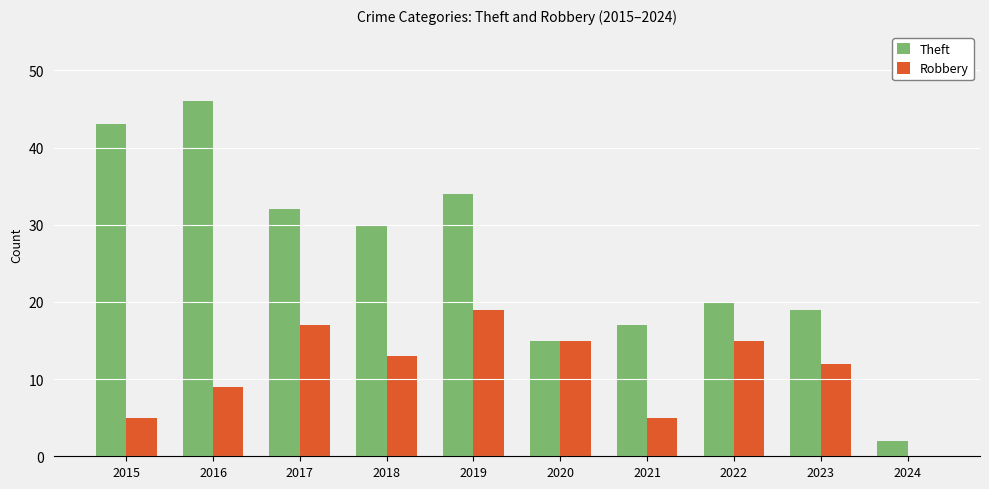

What is the sum of the Robbery values at 2019 and 2016?

28